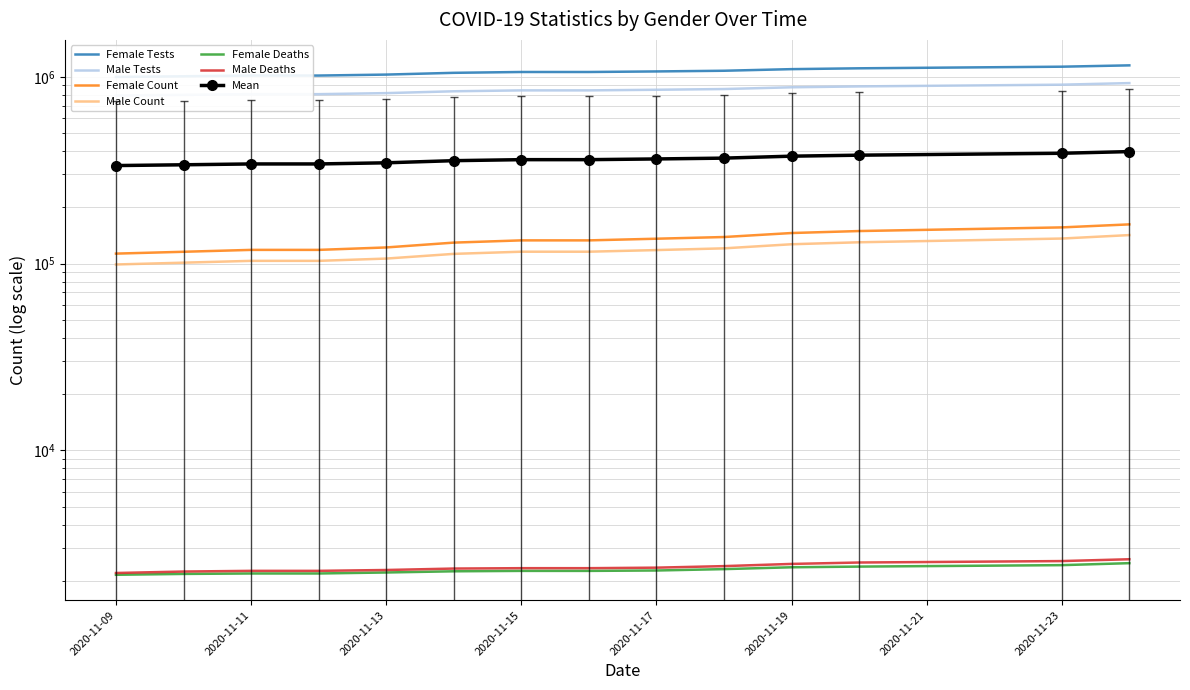

The Female Tests series shows 1027104 at 2020-11-13. True or false?

True